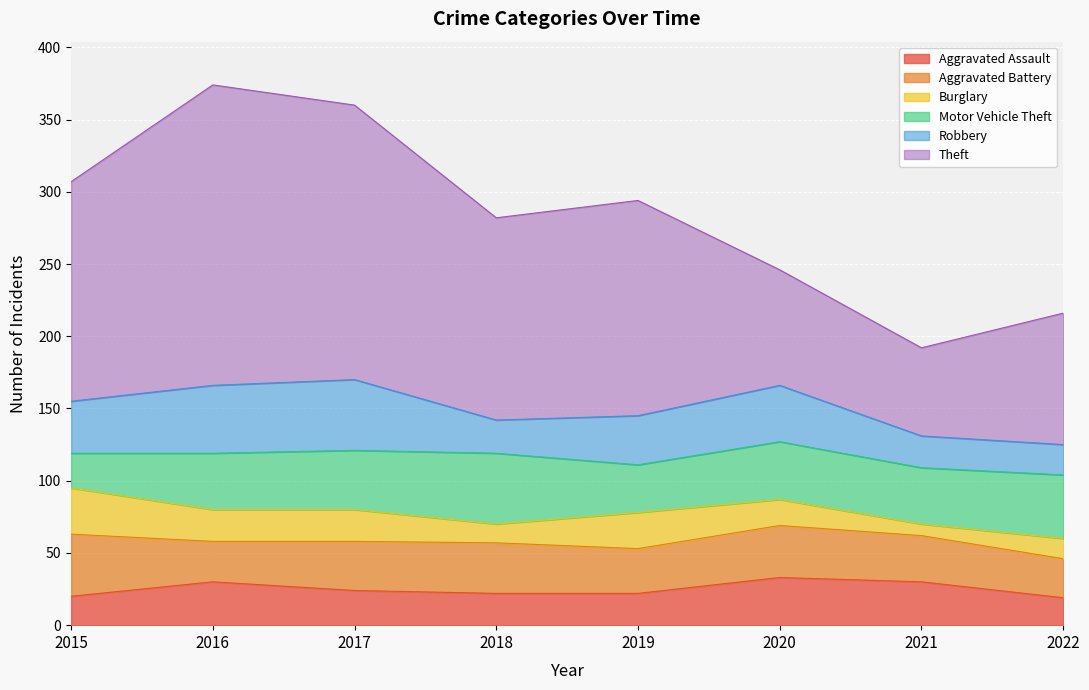

What is the average value of the Aggravated Battery series?

33